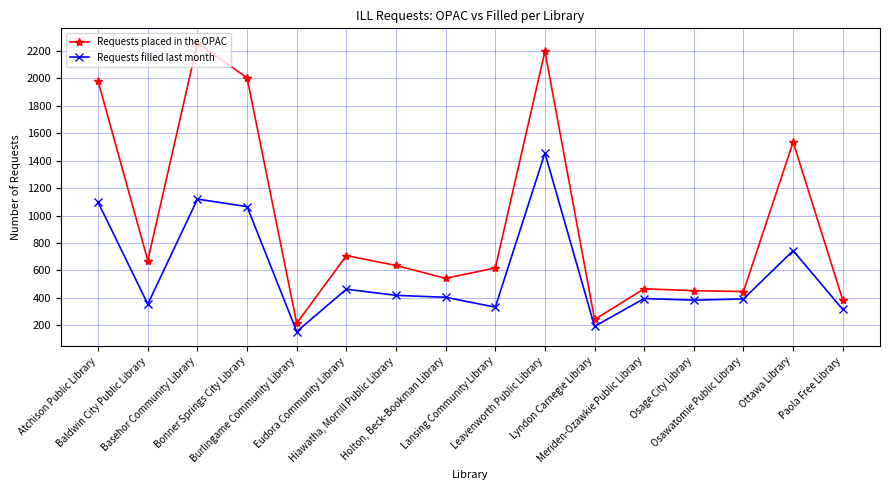

At which category does Requests placed in the OPAC reach its first local peak?

Basehor Community Library